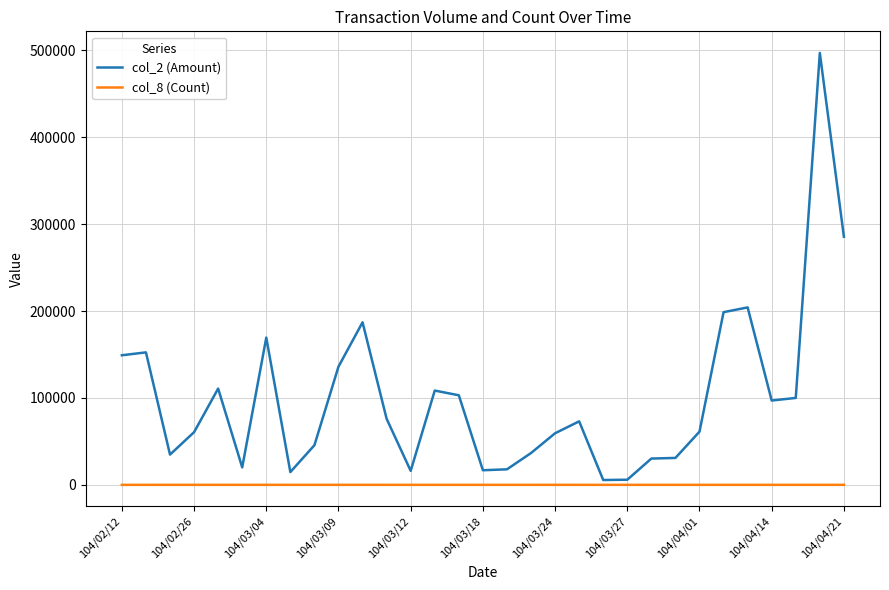

What is the average value of the col_8 (Count) series?

2